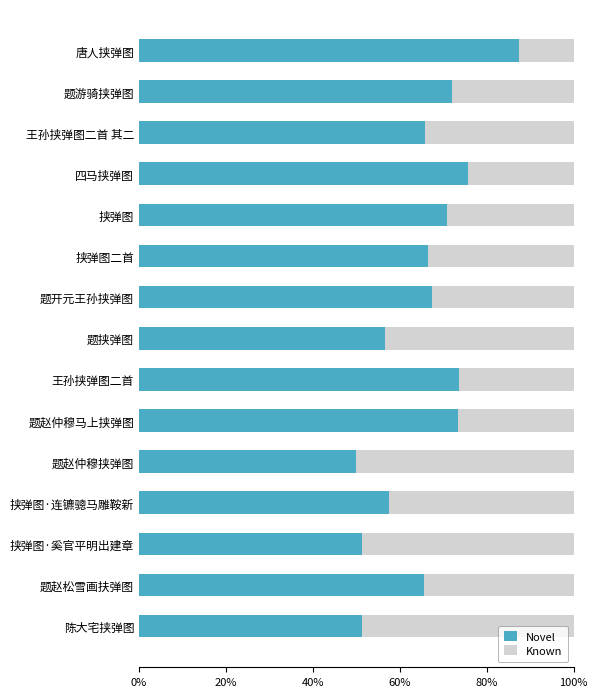

What value does the Novel series have at 四马挟弹图?

75.7